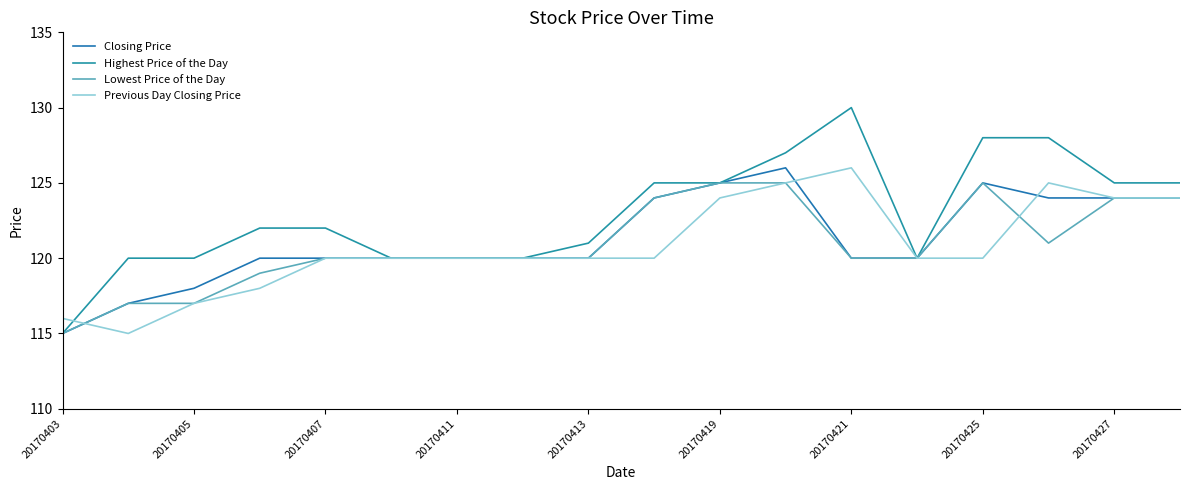

True or false: Closing Price and Lowest Price of the Day cross at least once.

False